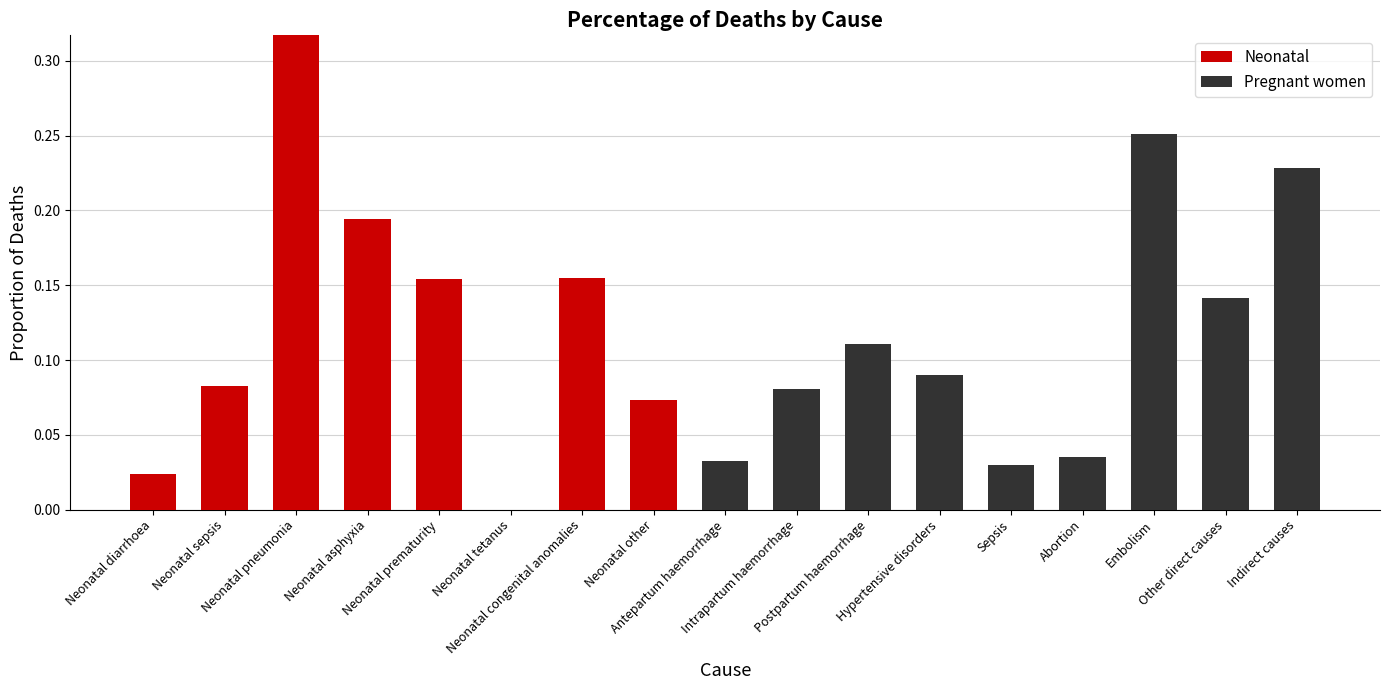

What are all the series names shown in the legend?

Neonatal, Pregnant women